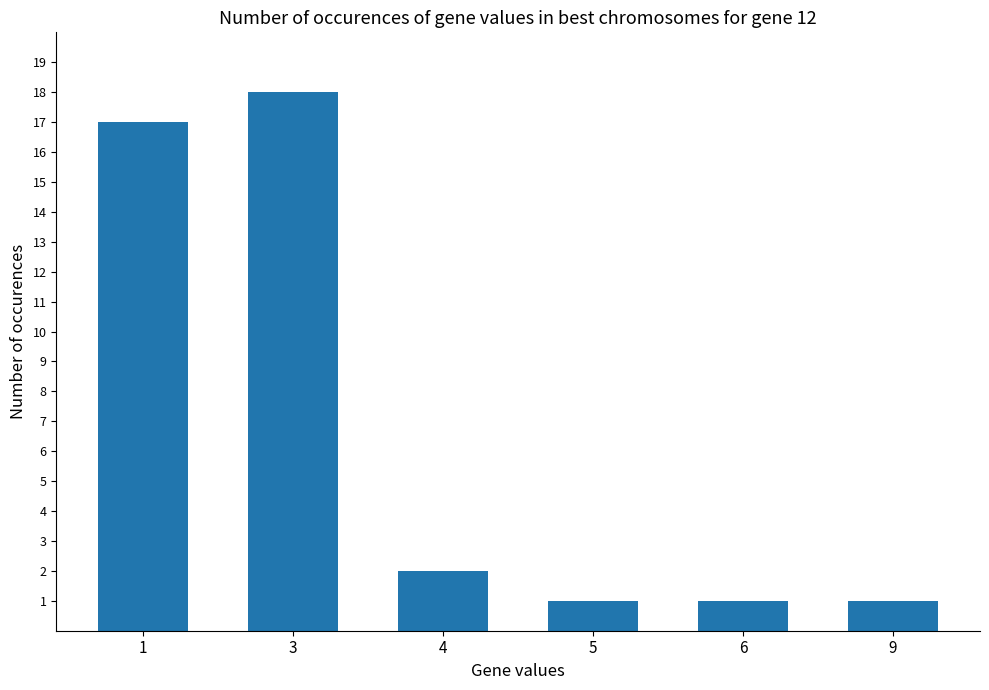

At which label is the value closest to 9?

4